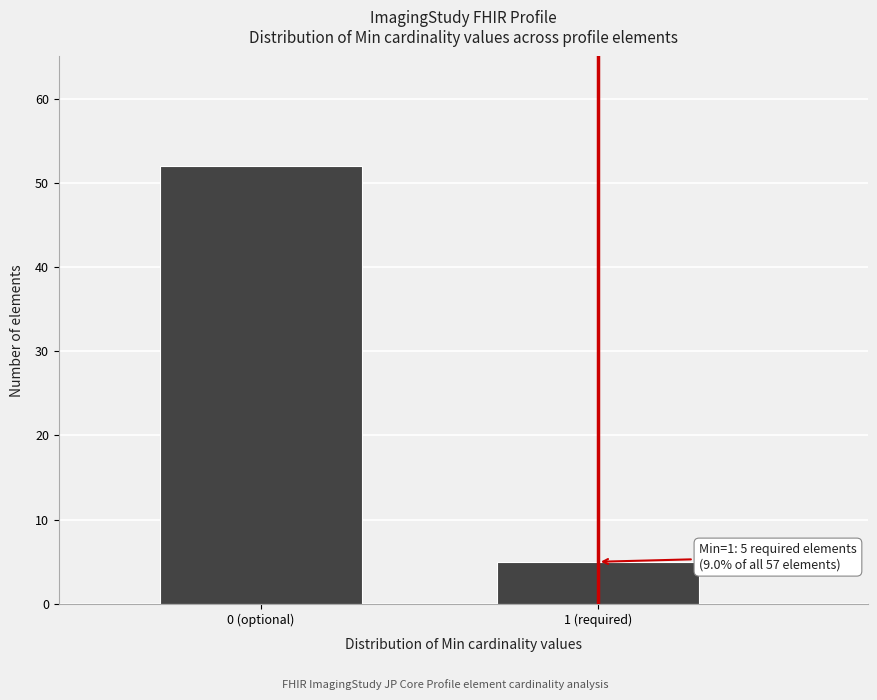

Reading left to right, list all the values displayed in this chart.

52	5